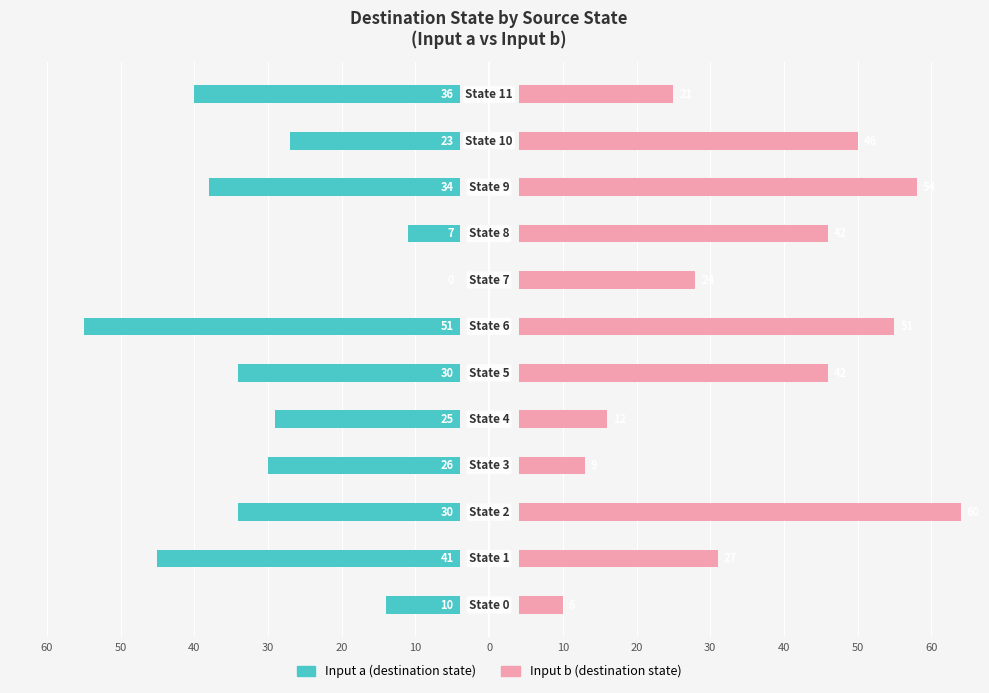

Rank the series at 60 from highest to lowest value.

Input b (destination state), Input a (destination state)